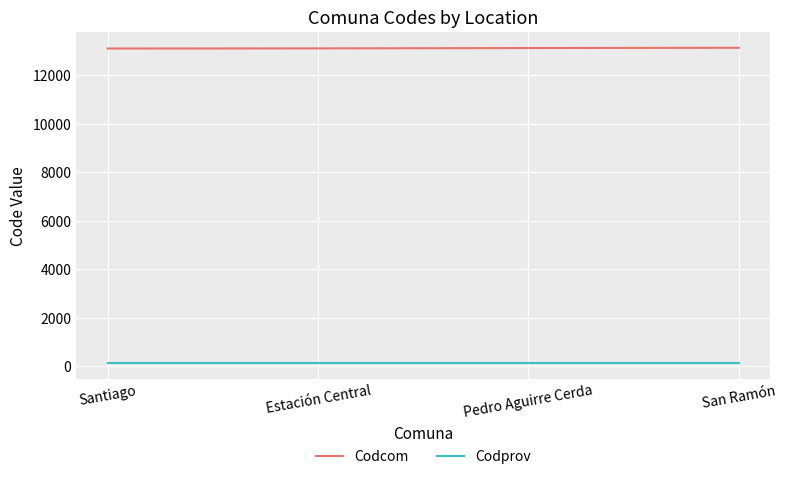

What is the maximum value shown in the chart?

13131